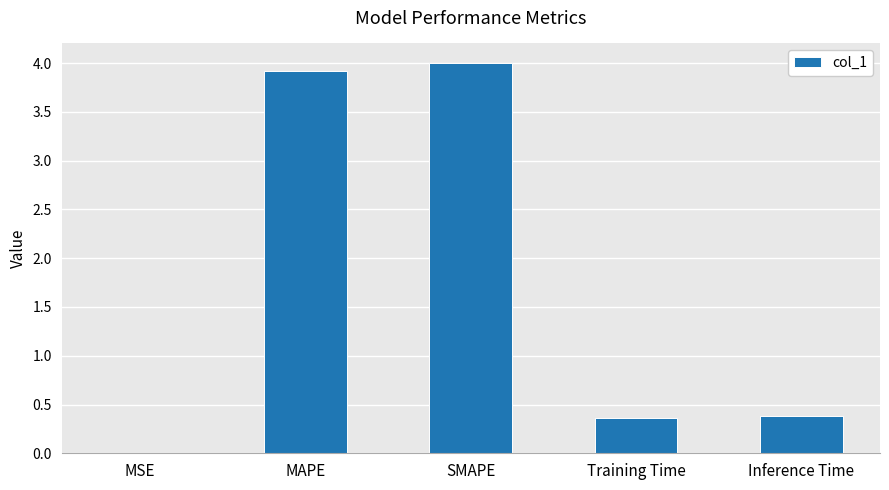

What is the ratio of the value at MAPE to the value at SMAPE?

1.0